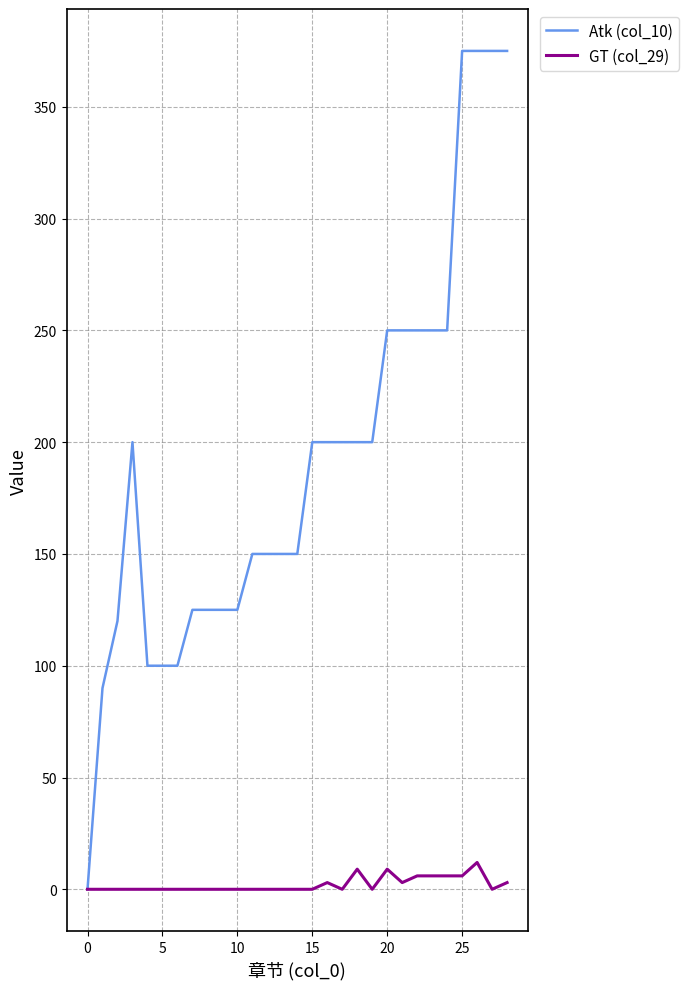

Does the chart display data point markers on the line(s)?

No